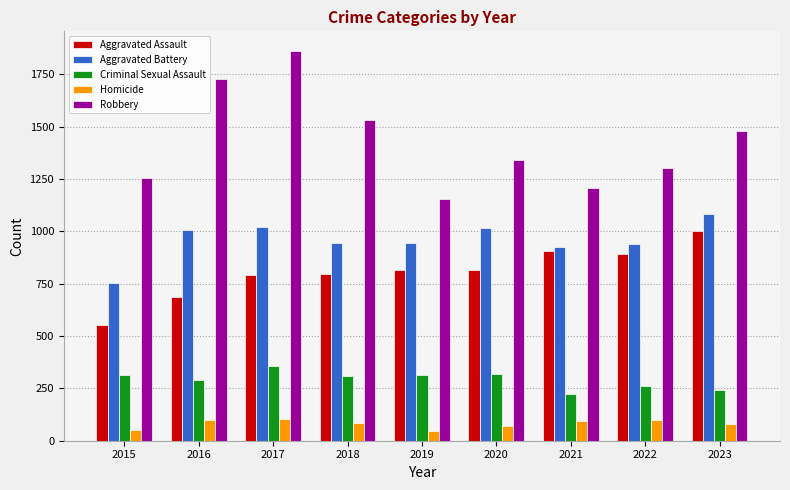

What is the smallest value displayed?

48